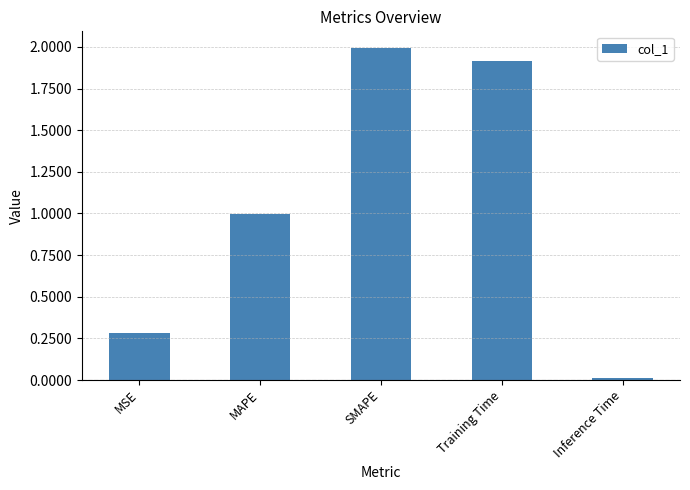

What is the value of the 1st bar from the left?

0.3